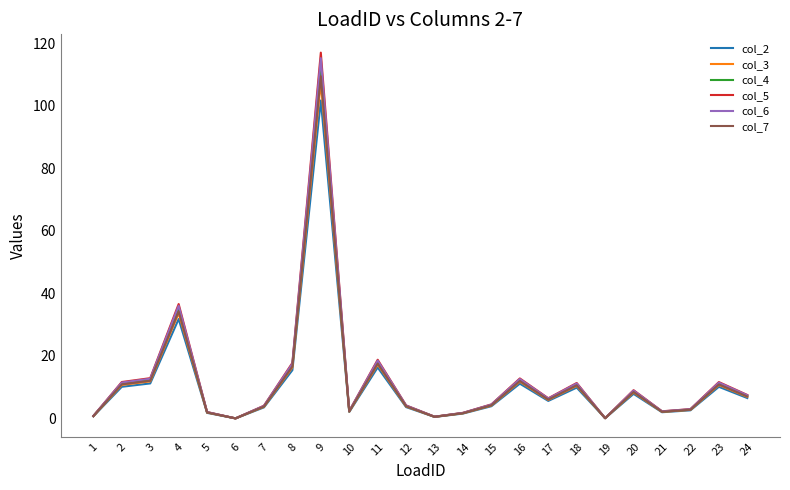

How many distinct data groups are displayed?

6